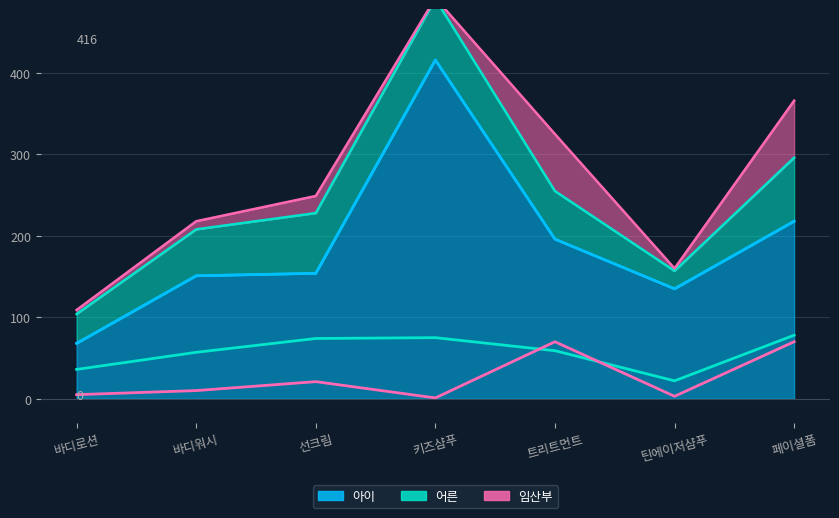

What are all the series names shown in the legend?

아이, 어른, 임산부